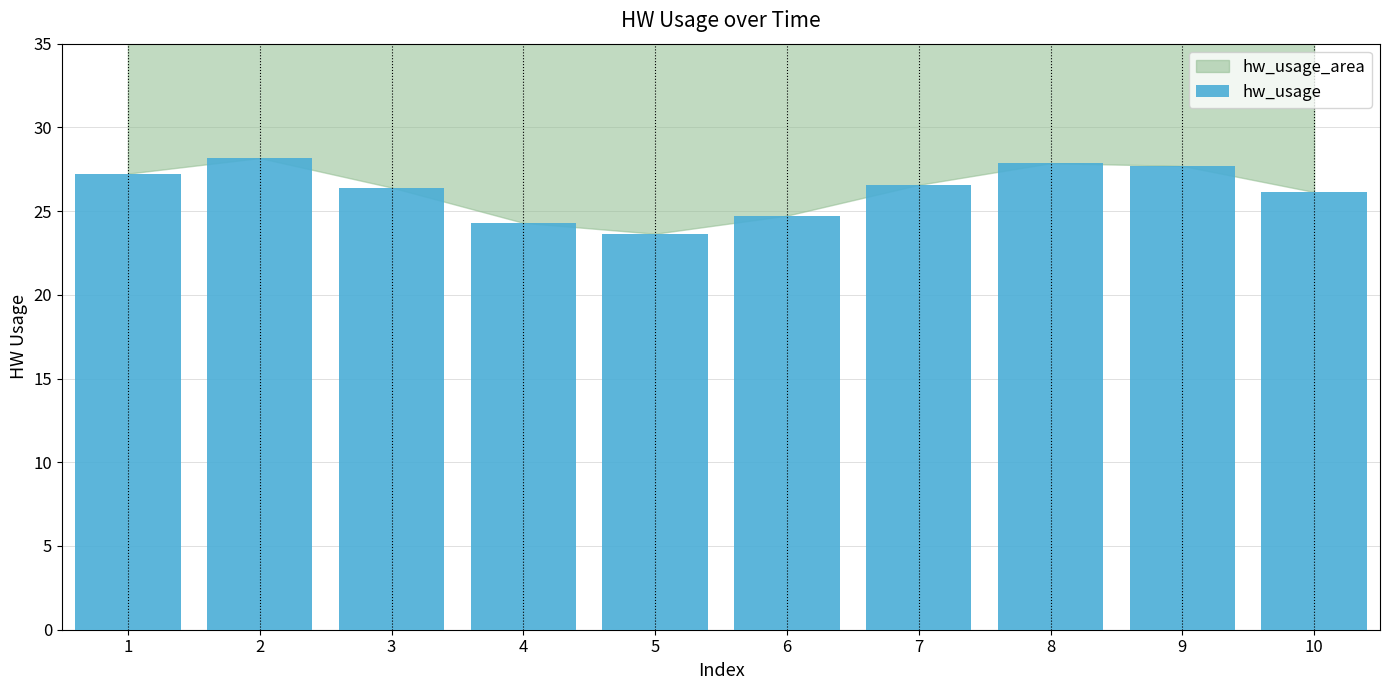

The chart shows a value of 42.7 at 9. True or false?

False